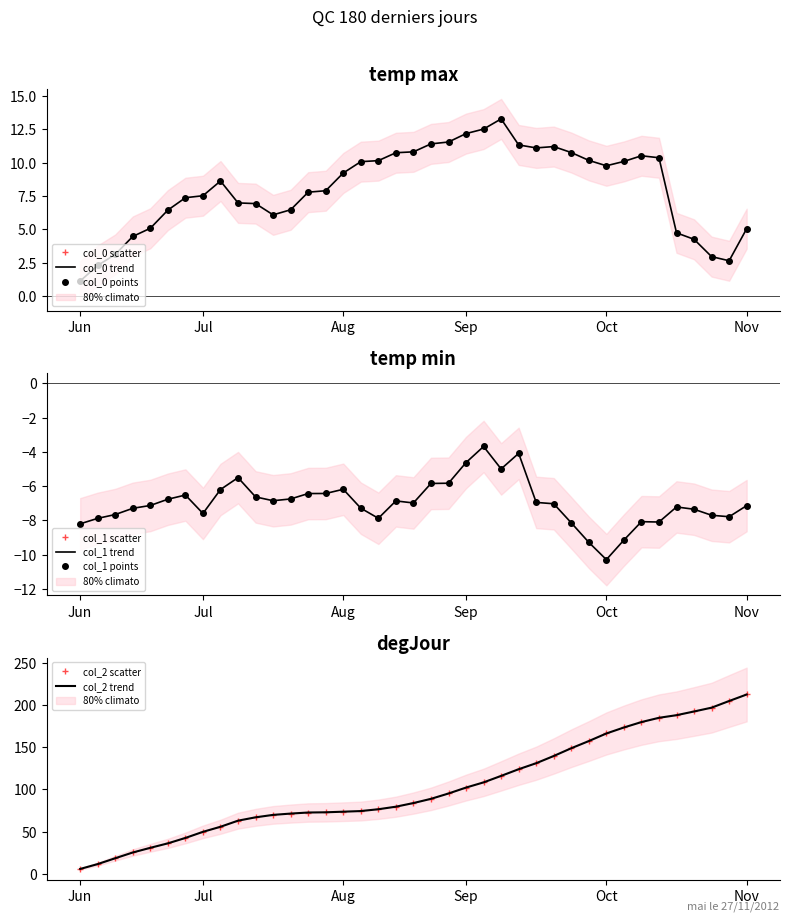

Where is col_1 nearest to the value -6?

20